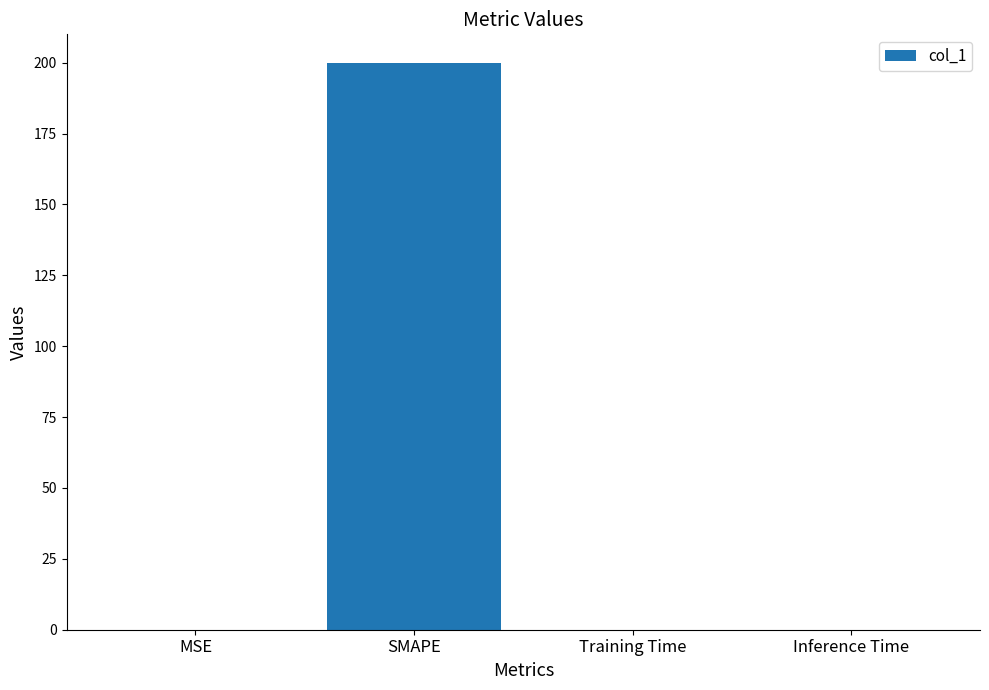

What is the maximum value shown in the chart?

200.0